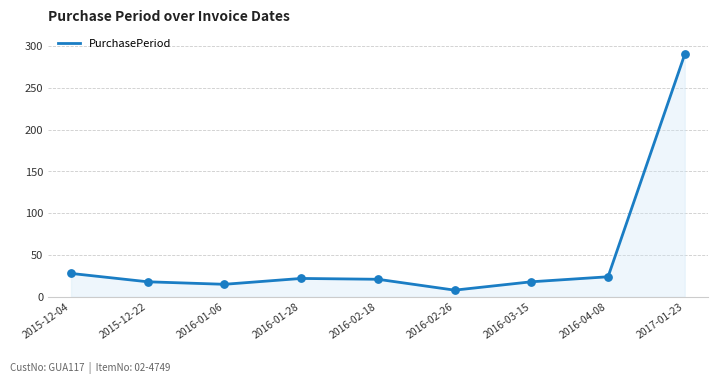

Between 2016-03-15 and 2015-12-04, which is larger?

2015-12-04